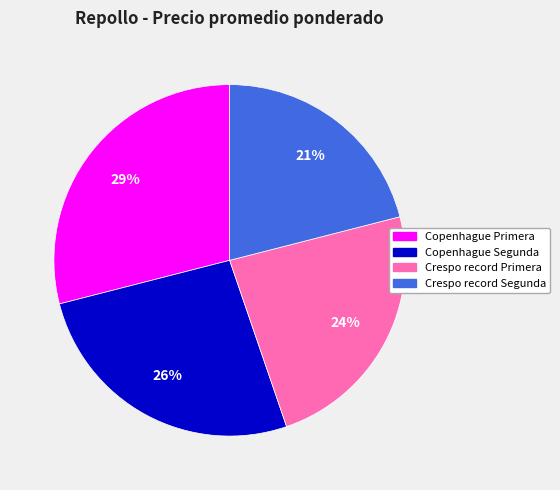

Which has a higher value, Copenhague Primera or Crespo record Primera?

Copenhague Primera